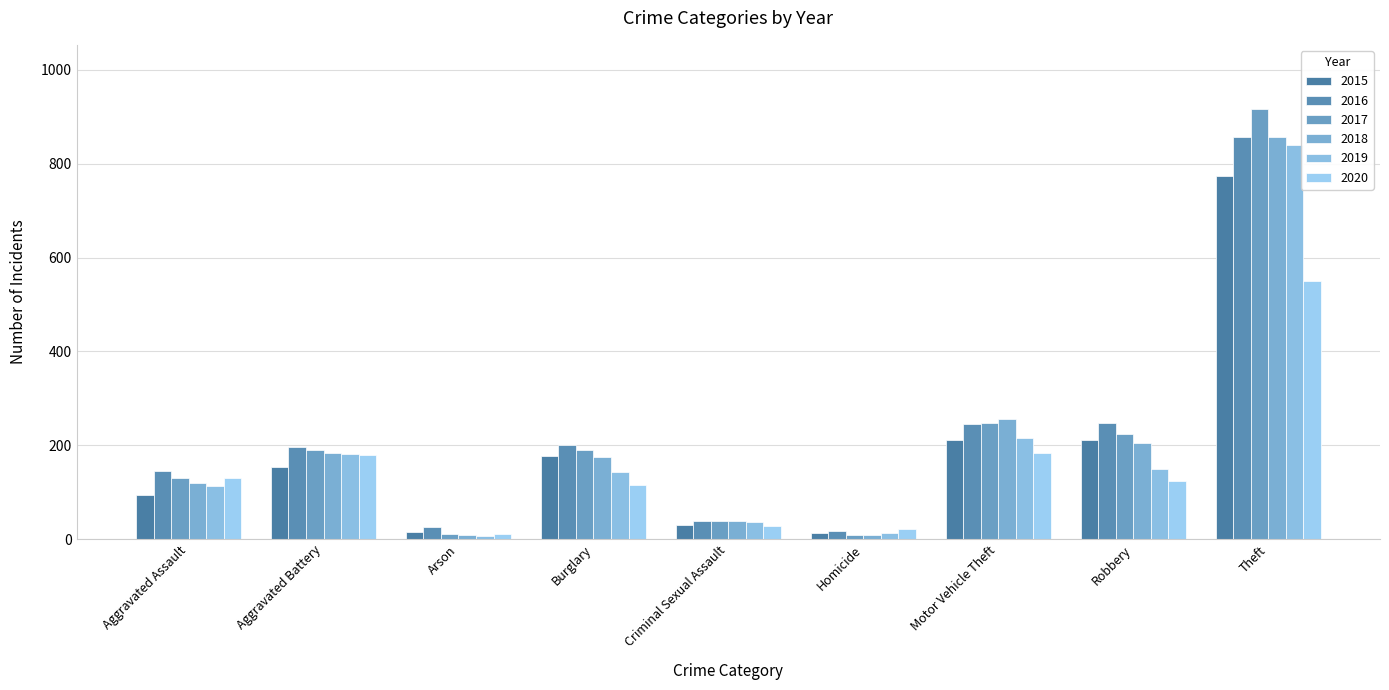

What is the approximate value of 2015 at Criminal Sexual Assault?

31